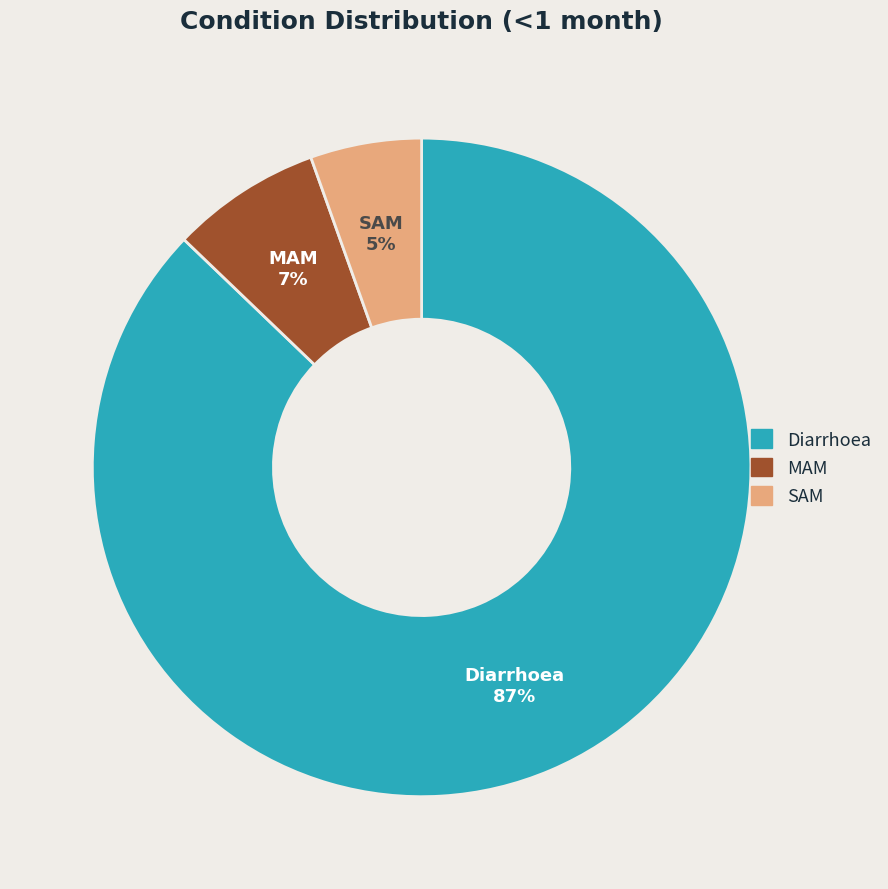

Does Diarrhoea account for over 50% of the chart?

Yes